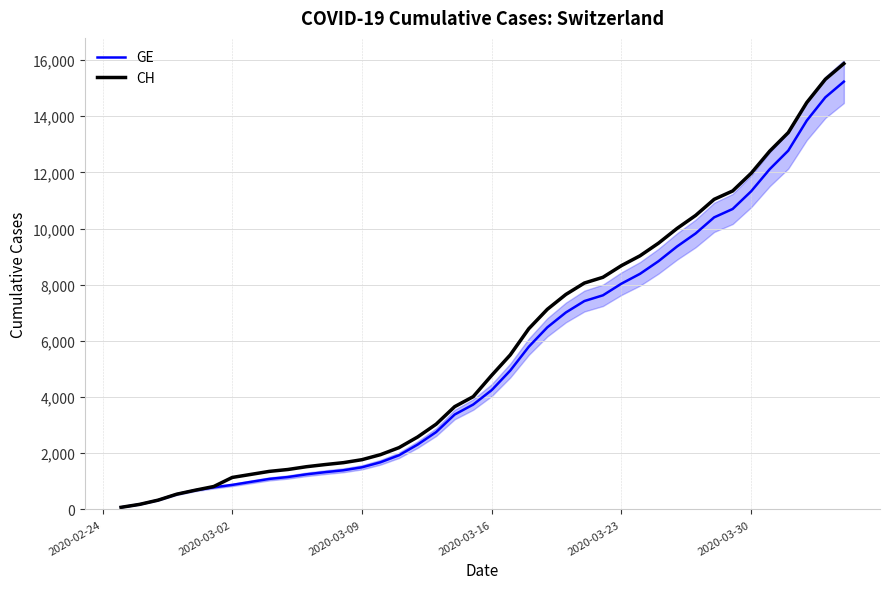

How many data points in GE are less than 4248?

20